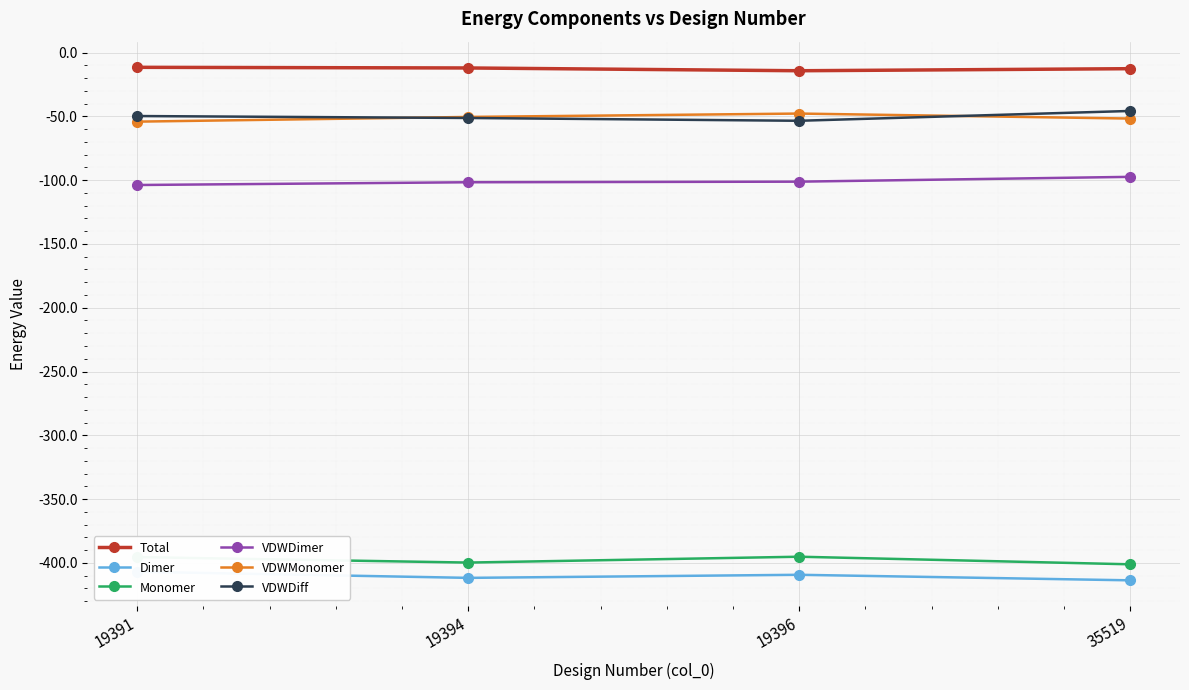

Which label corresponds to the largest value in the chart?

19391